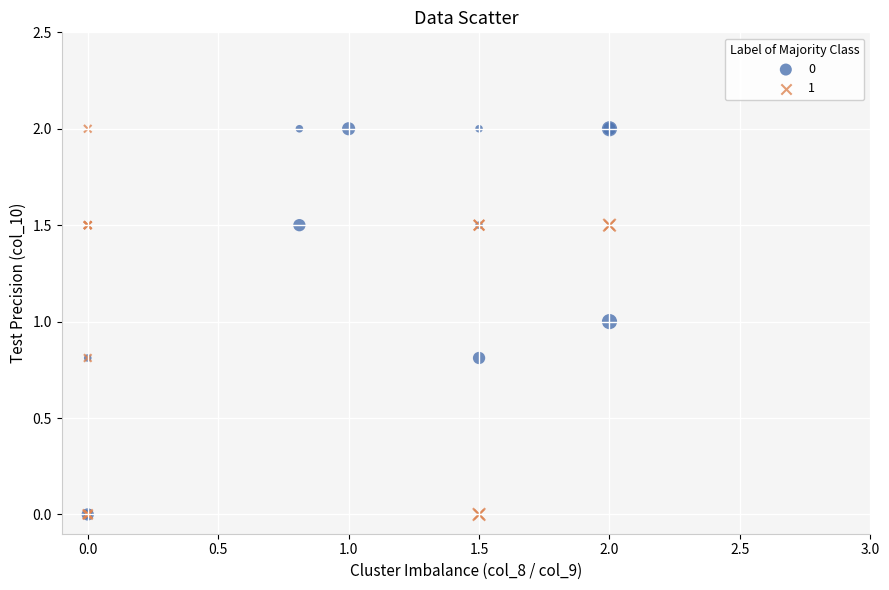

What are all the series names shown in the legend?

0, 1